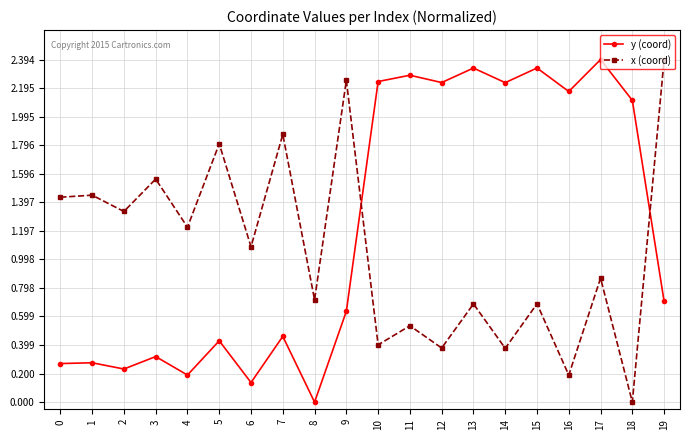

Where is the first local minimum for x (coord)?

2